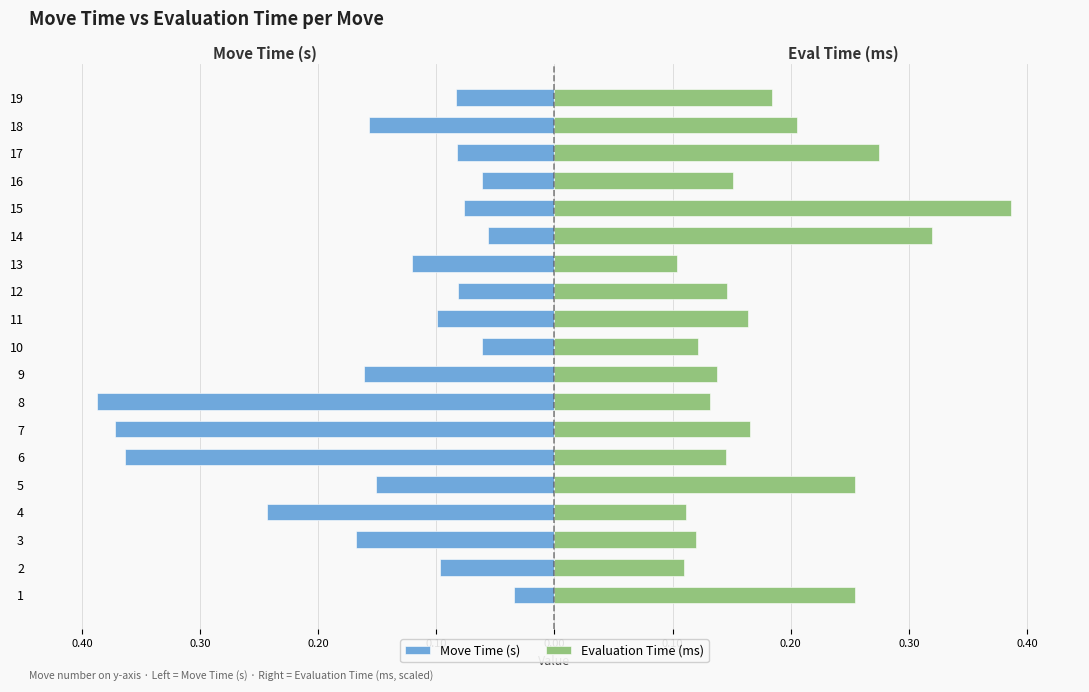

Which series changed the most between 15 and 19?

Evaluation Time (ms)